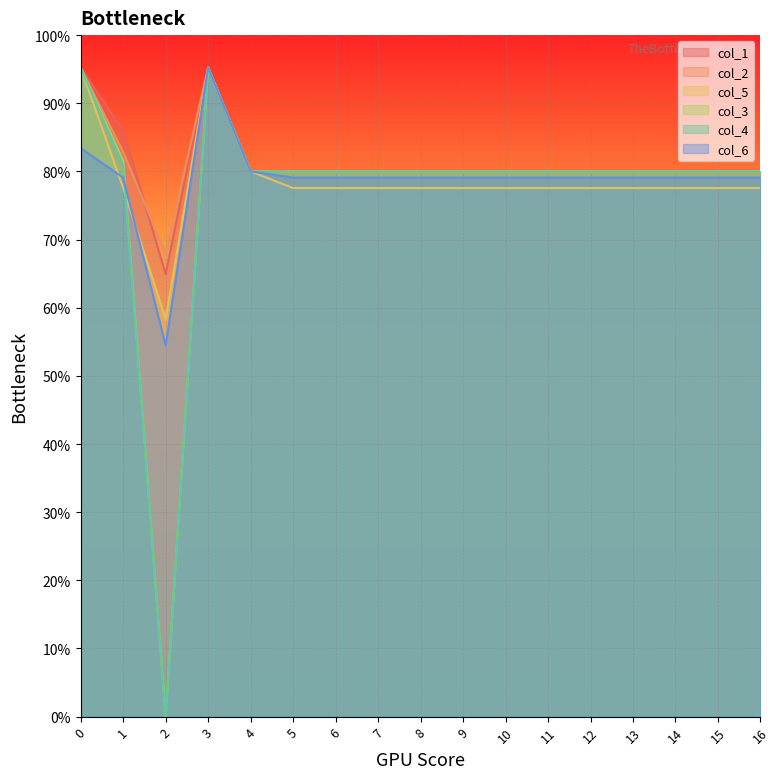

Reading left to right, transcribe all the data shown in this chart.

col_1: 400.0	361.1	272.7	400.0	336.0	336.0	336.0	336.0	336.0	336.0	336.0	336.0	336.0	336.0	336.0	336.0	336.0
col_2: 400.0	347.9	285.5	400.0	336.0	336.0	336.0	336.0	336.0	336.0	336.0	336.0	336.0	336.0	336.0	336.0	336.0
col_5: 400.0	325.7	245.0	400.0	336.0	325.7	325.7	325.7	325.7	325.7	325.7	325.7	325.7	325.7	325.7	325.7	325.7
col_3: 400.0	342.7	0.0	400.0	336.0	336.0	336.0	336.0	336.0	336.0	336.0	336.0	336.0	336.0	336.0	336.0	336.0
col_4: 400.0	339.6	0.0	400.0	336.0	336.0	336.0	336.0	336.0	336.0	336.0	336.0	336.0	336.0	336.0	336.0	336.0
col_6: 350.3	332.2	228.8	400.0	336.0	332.2	332.2	332.2	332.2	332.2	332.2	332.2	332.2	332.2	332.2	332.2	332.2